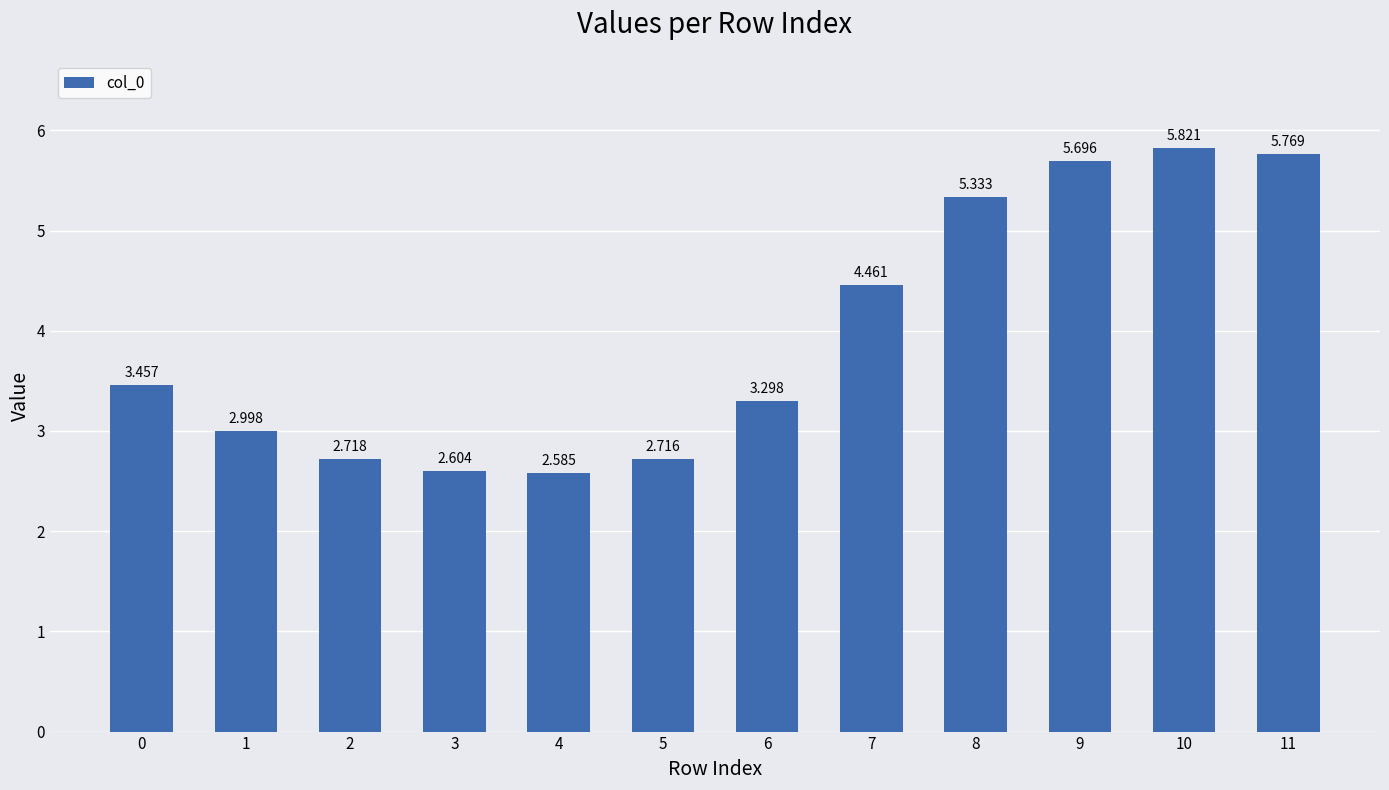

What is the difference between the second highest and minimum values?

3.2